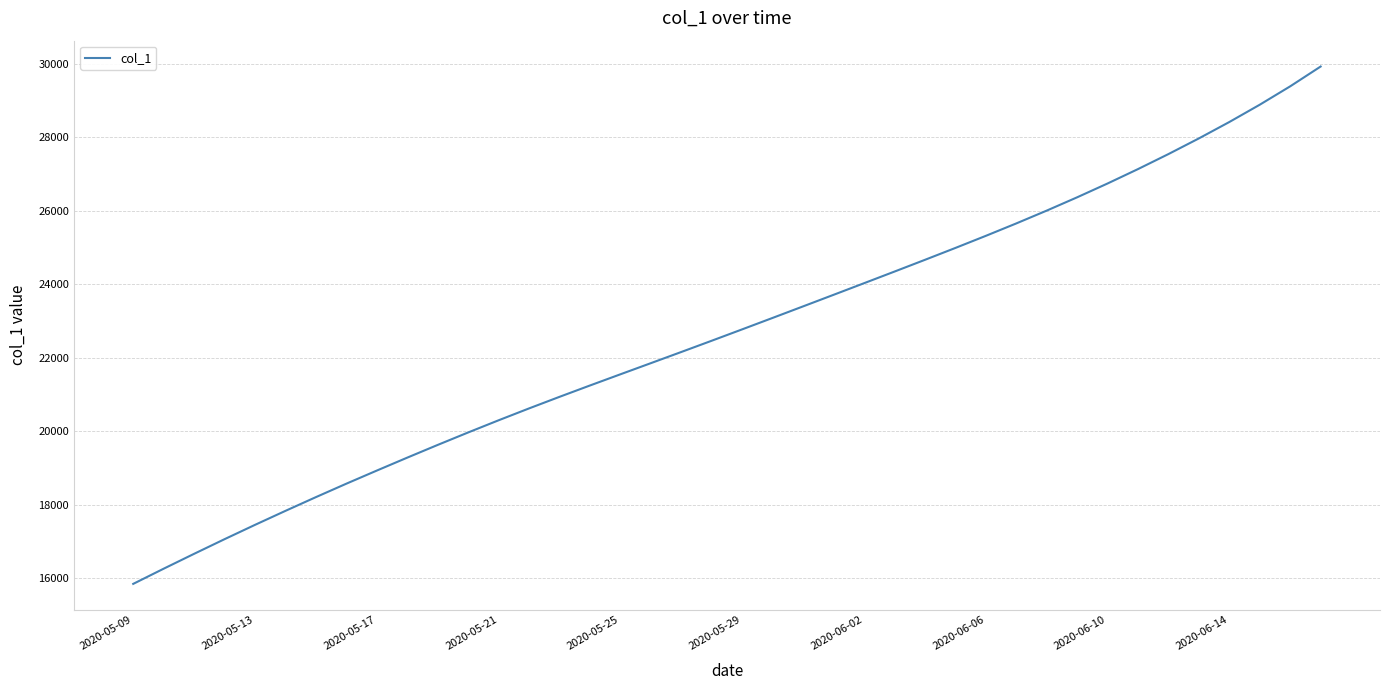

What is the average value?

22675.5